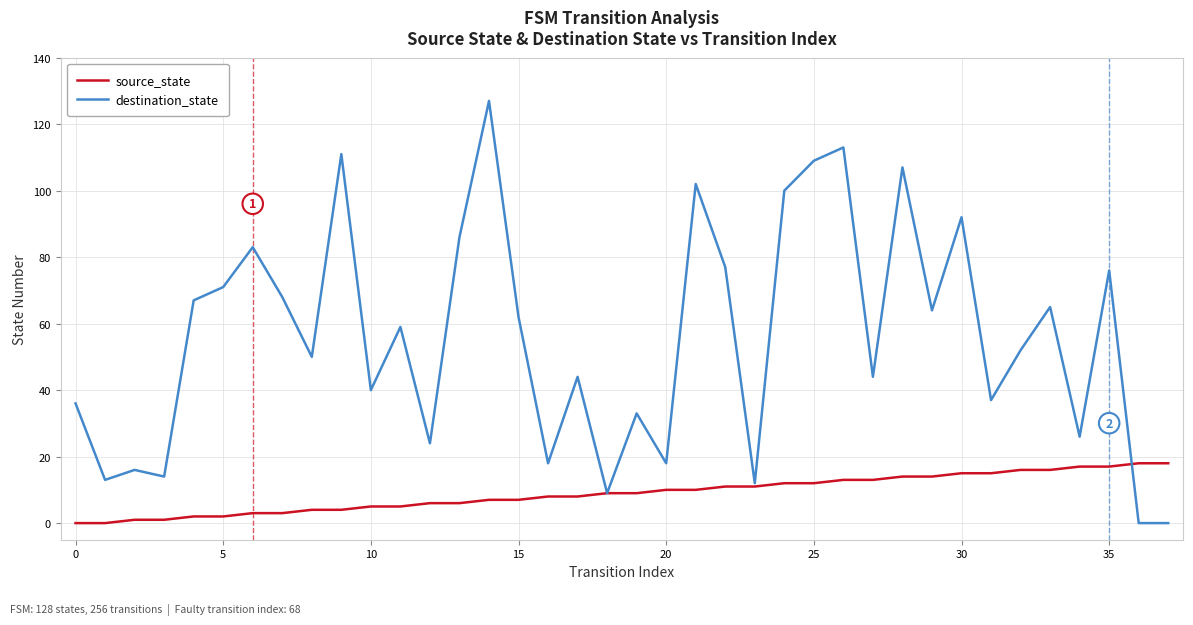

List the series in order of their peak value, highest first.

destination_state, source_state